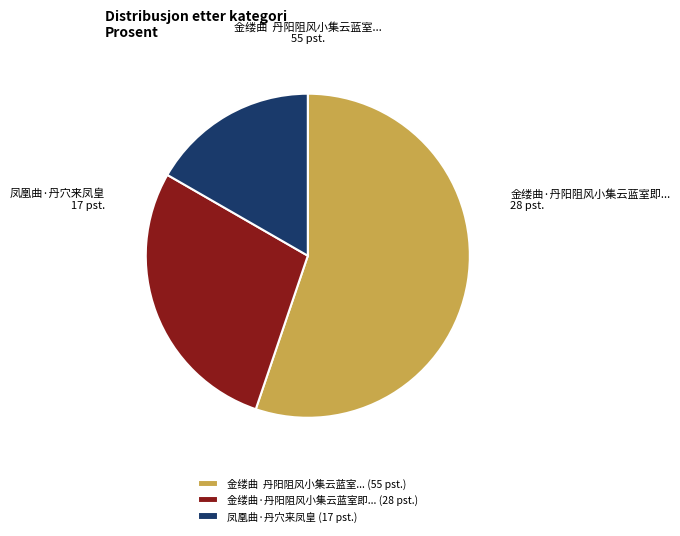

Rank the categories by value from highest to lowest.

金缕曲 丹阳阻风小集云蓝室... (55 pst.), 金缕曲·丹阳阻风小集云蓝室即... (28 pst.), 凤凰曲·丹穴来凤皇 (17 pst.)